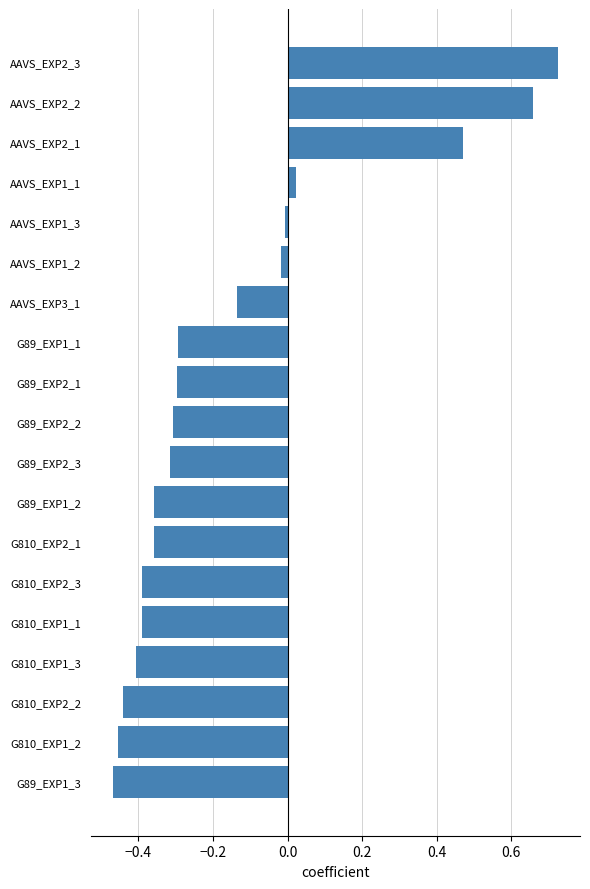

The chart shows a value of -0.2 at G810_EXP1_1. True or false?

False